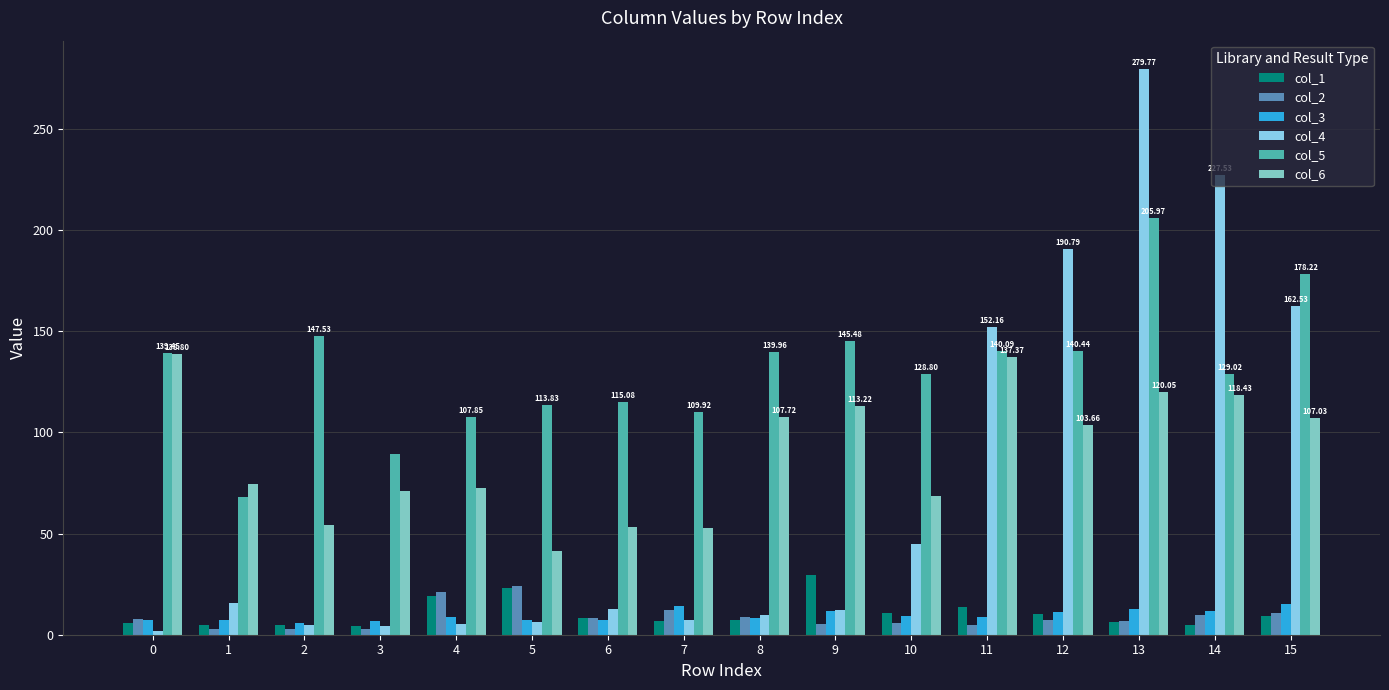

What value does the col_6 series have at 15?

107.0